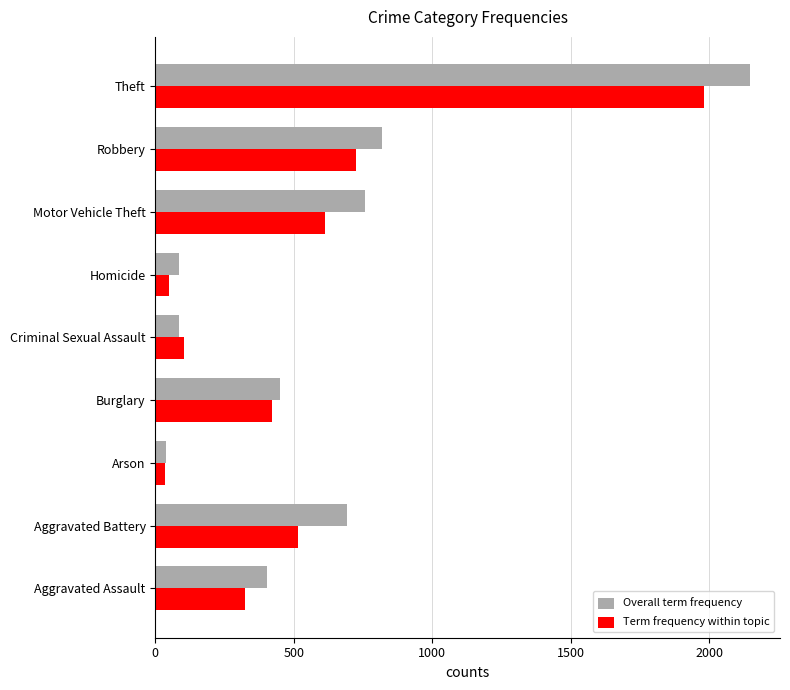

At which label is Overall term frequency closest to 1094?

Robbery